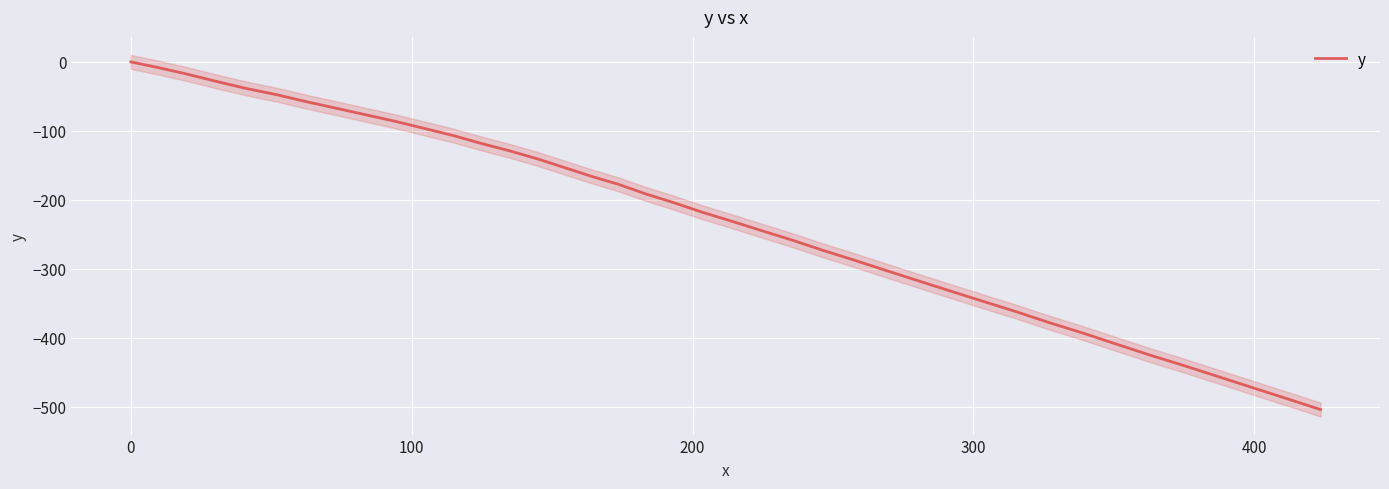

What is the minimum value for y?

-503.8